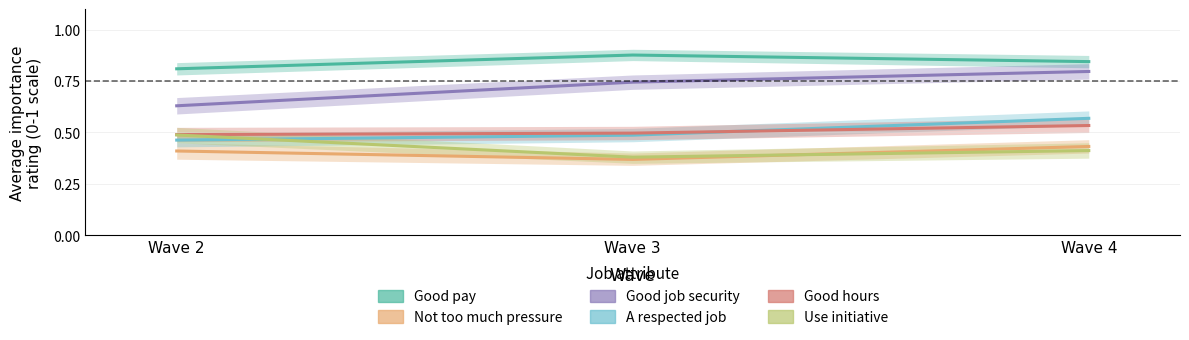

How many lines are shown in the chart?

6